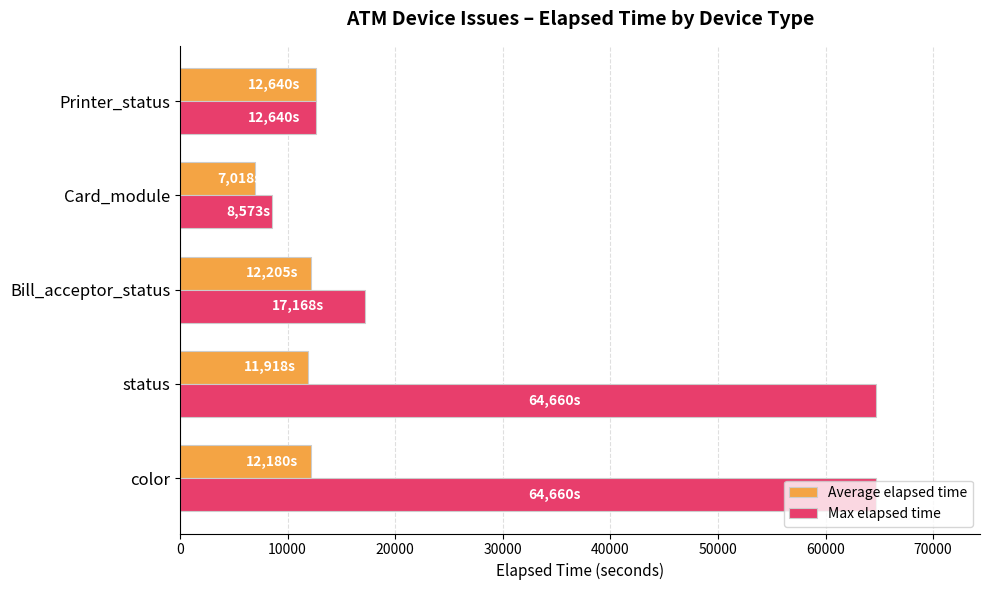

What is the sum of the Max elapsed time values at Printer_status and color?

77300.0